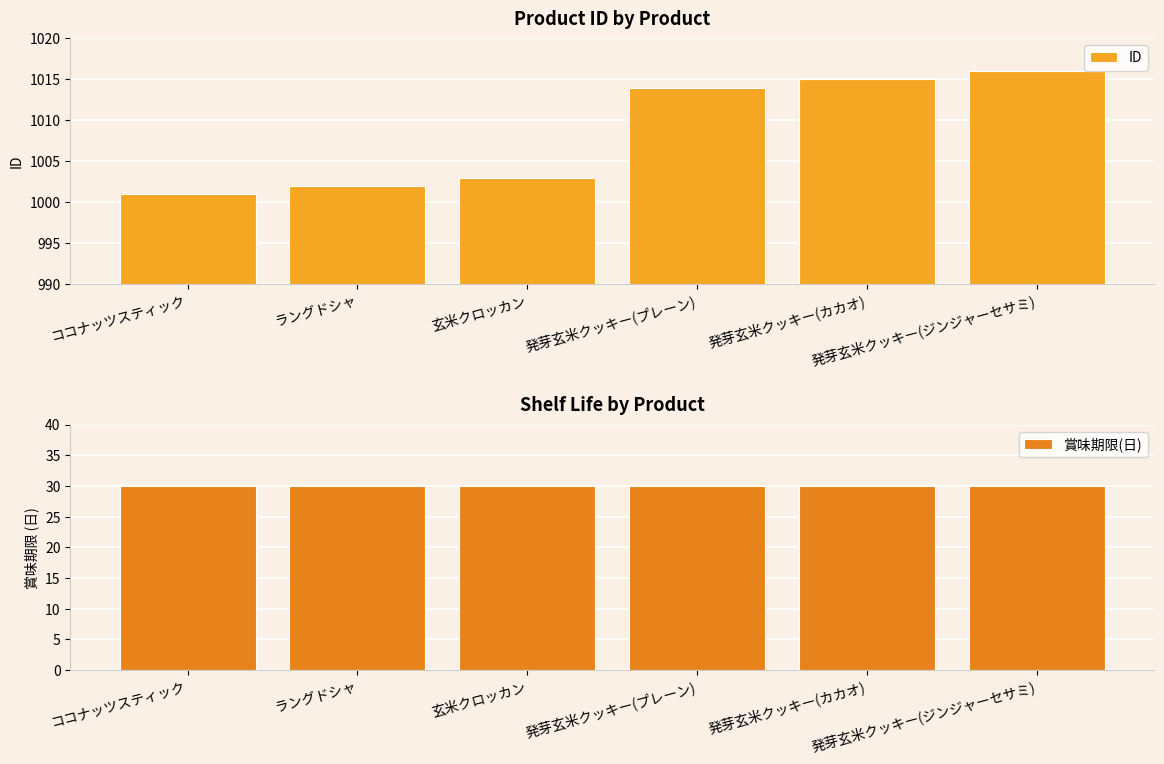

List the series in order of their overall mean, lowest first.

賞味期限(日), ID